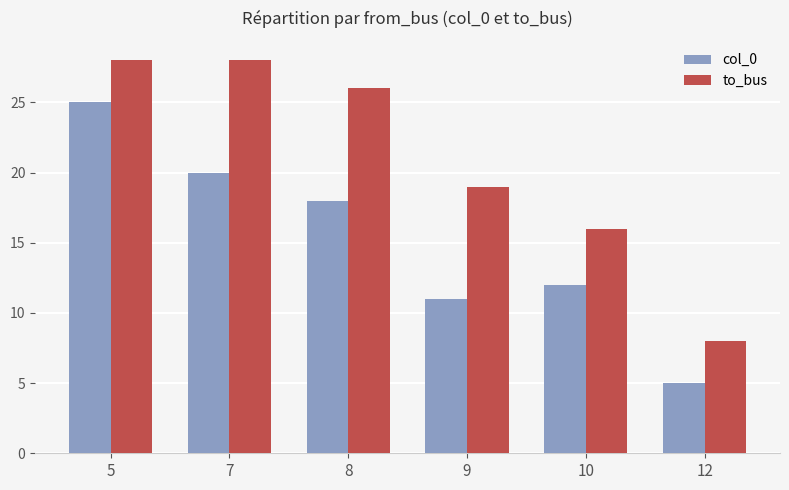

What is the smallest value displayed?

5